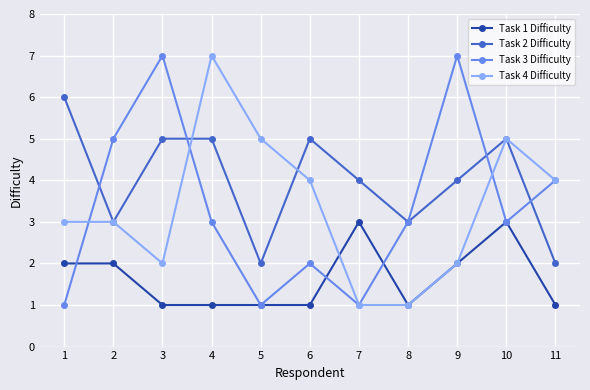

What is the smallest value displayed?

1